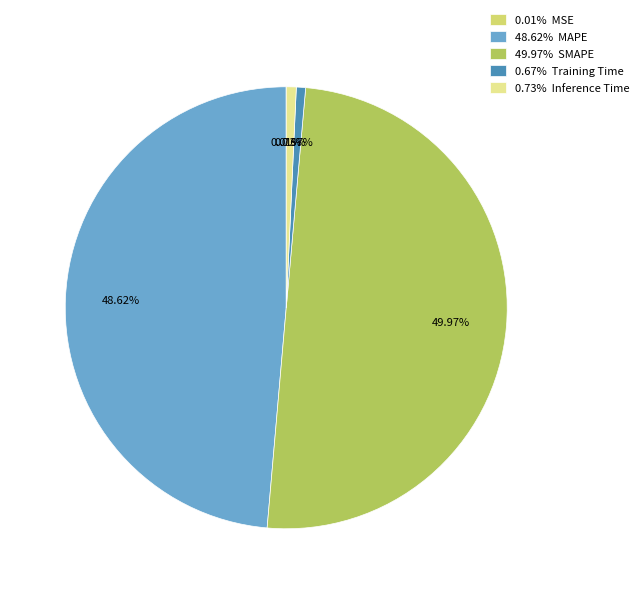

Between 48.62% MAPE and 49.97% SMAPE, which is larger?

49.97% SMAPE